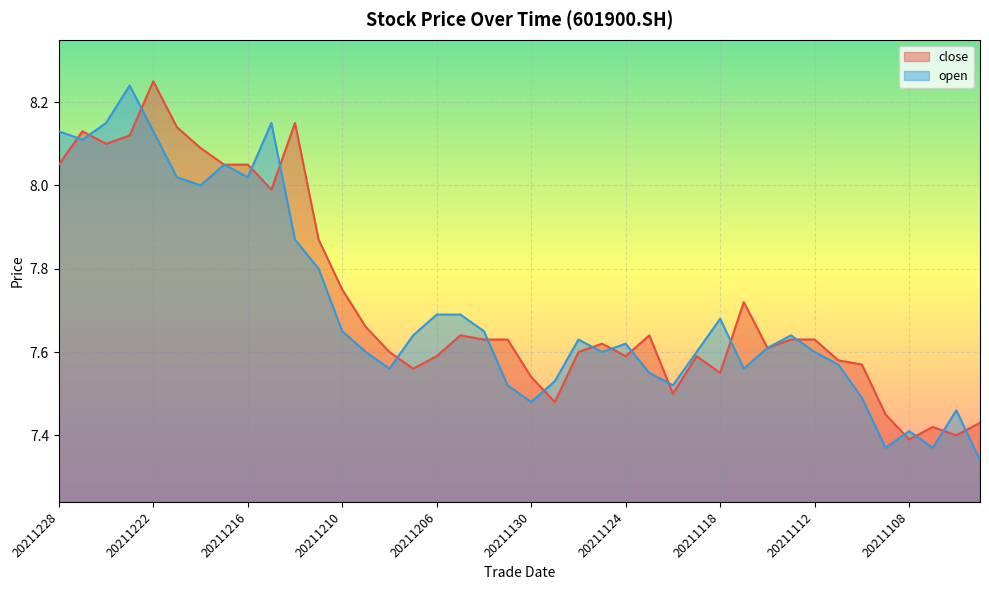

At 20211223, list the series in order from largest to smallest.

open, close